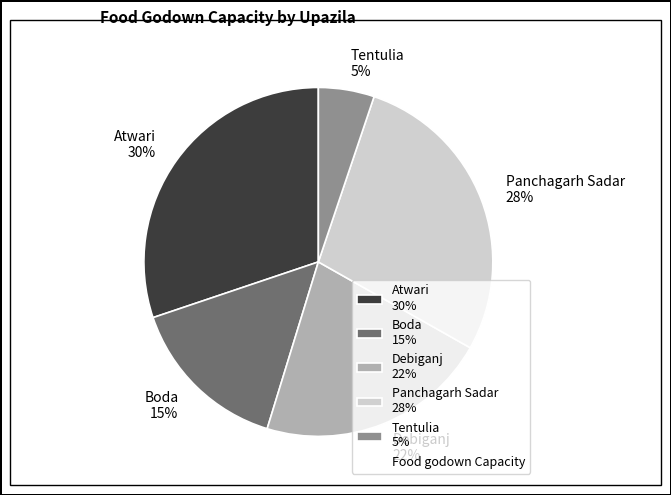

Which slice is the smallest?

Tentulia